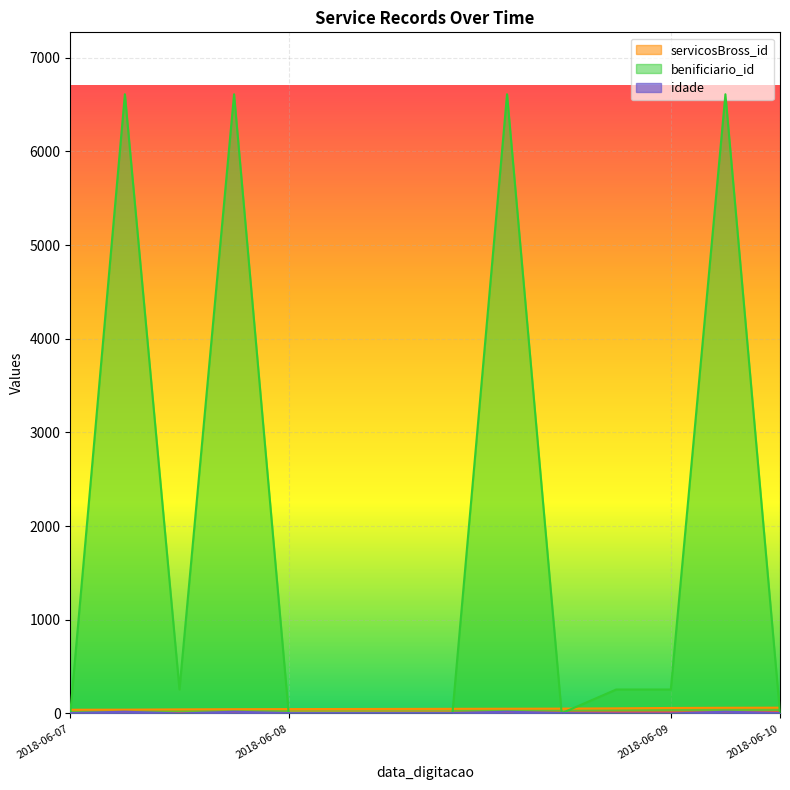

At which category does benificiario_id reach its first local peak?

2018-06-07